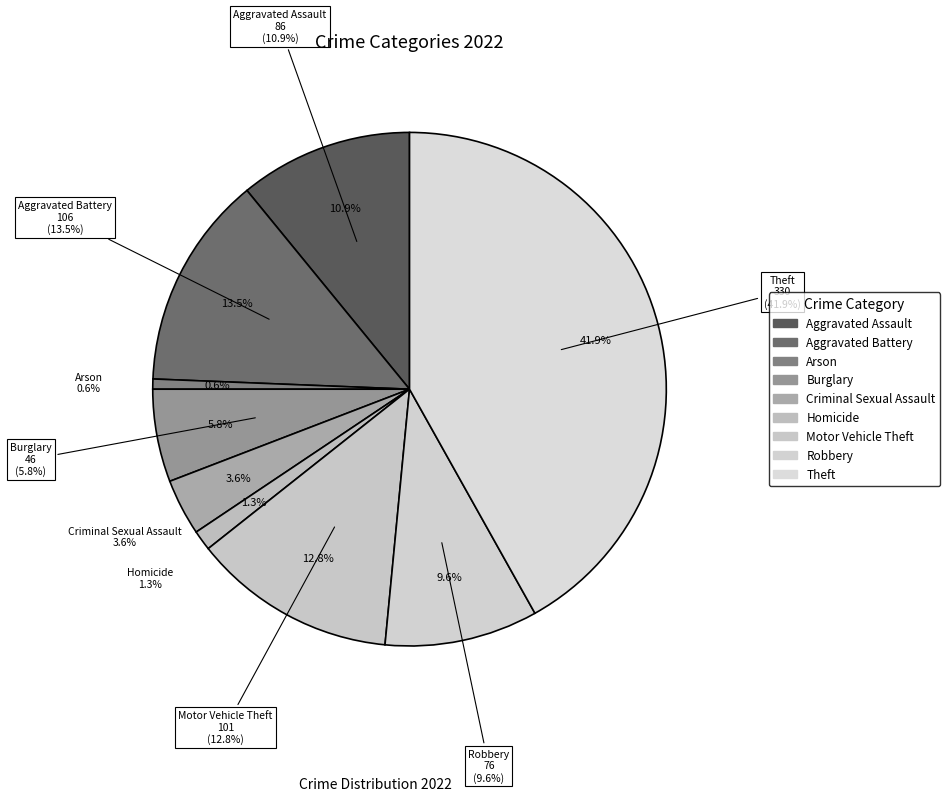

Do Criminal Sexual Assault and Motor Vehicle Theft together represent more than half of the pie?

No